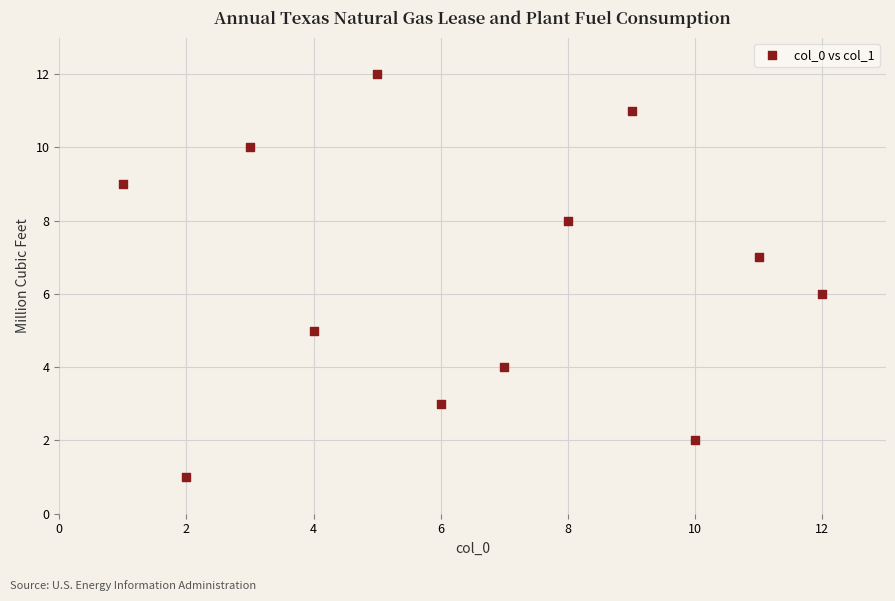

What is the range of X values (max minus min)?

11